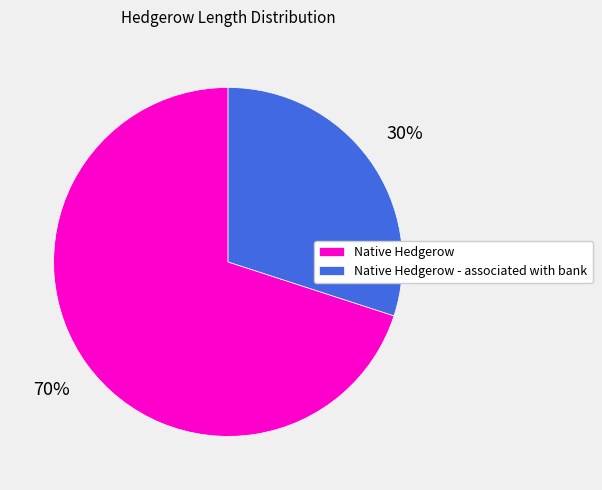

Which category has the biggest portion of the pie?

Native Hedgerow